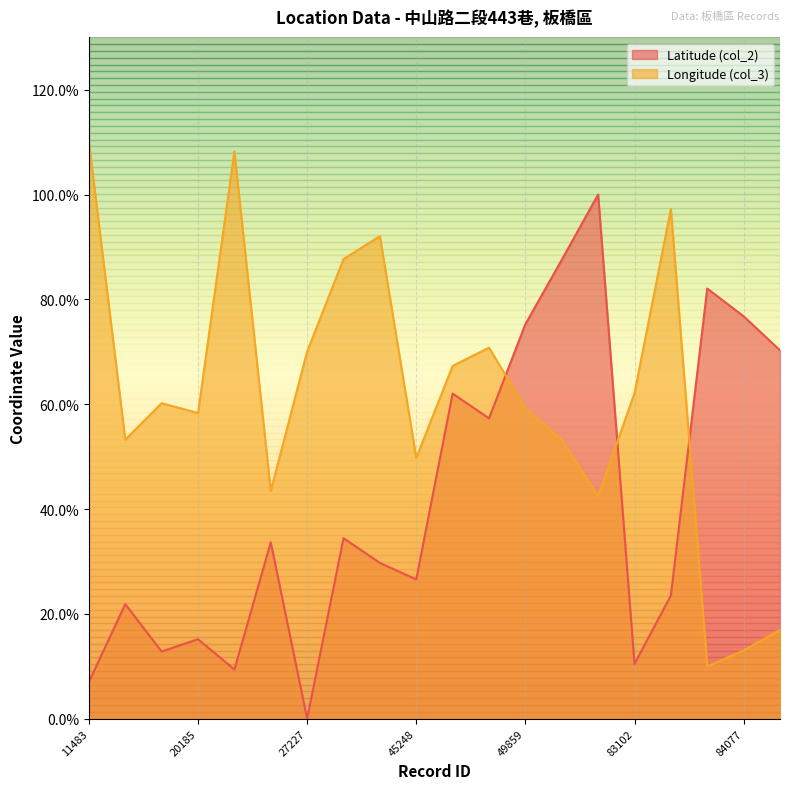

How many data points does each series have?

20